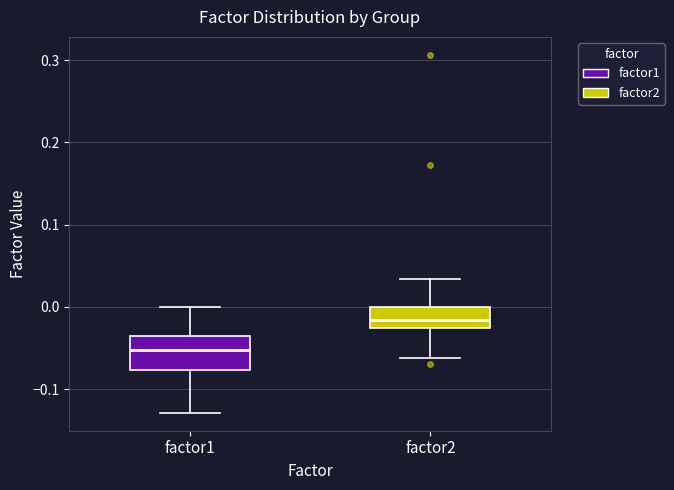

Which box's median line is the highest?

factor2